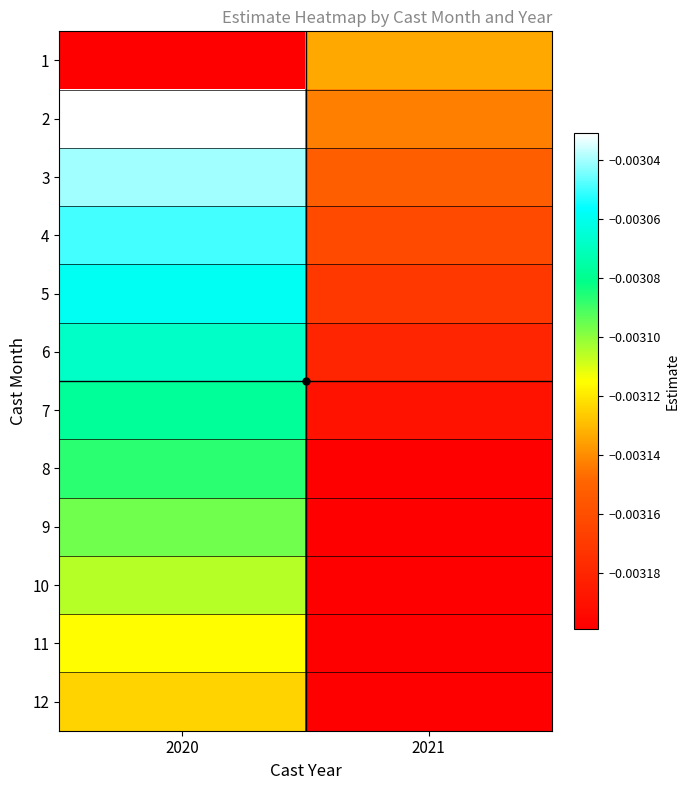

Between 2020 and 2021, which is larger?

2021